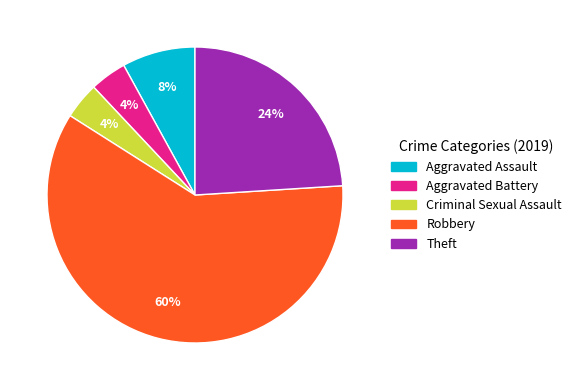

To the nearest percent, what percentage of the pie is Theft?

24%